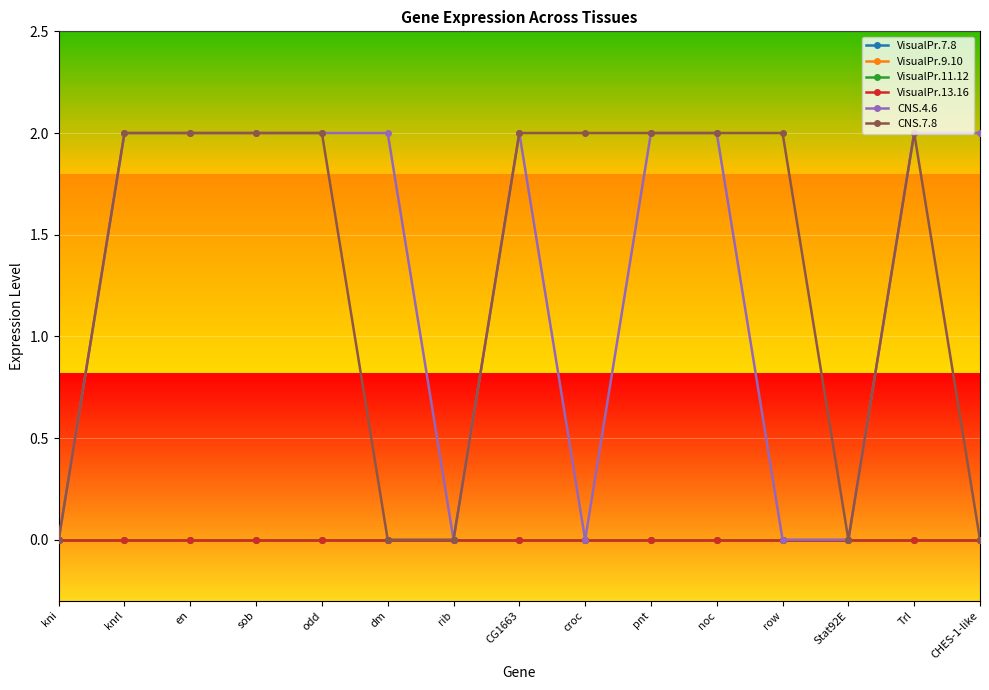

Reading left to right, extract all data points from this chart.

VisualPr.7.8: 0	0	0	0	0	0	0	0	0	0	0	0	0	0	0
VisualPr.9.10: 0	0	0	0	0	0	0	0	0	0	0	0	0	0	0
VisualPr.11.12: 0	0	0	0	0	0	0	0	0	0	0	0	0	0	0
VisualPr.13.16: 0	0	0	0	0	0	0	0	0	0	0	0	0	0	0
CNS.4.6: 0	2	2	2	2	2	0	2	0	2	2	0	0	2	2
CNS.7.8: 0	2	2	2	2	0	0	2	2	2	2	2	0	2	0